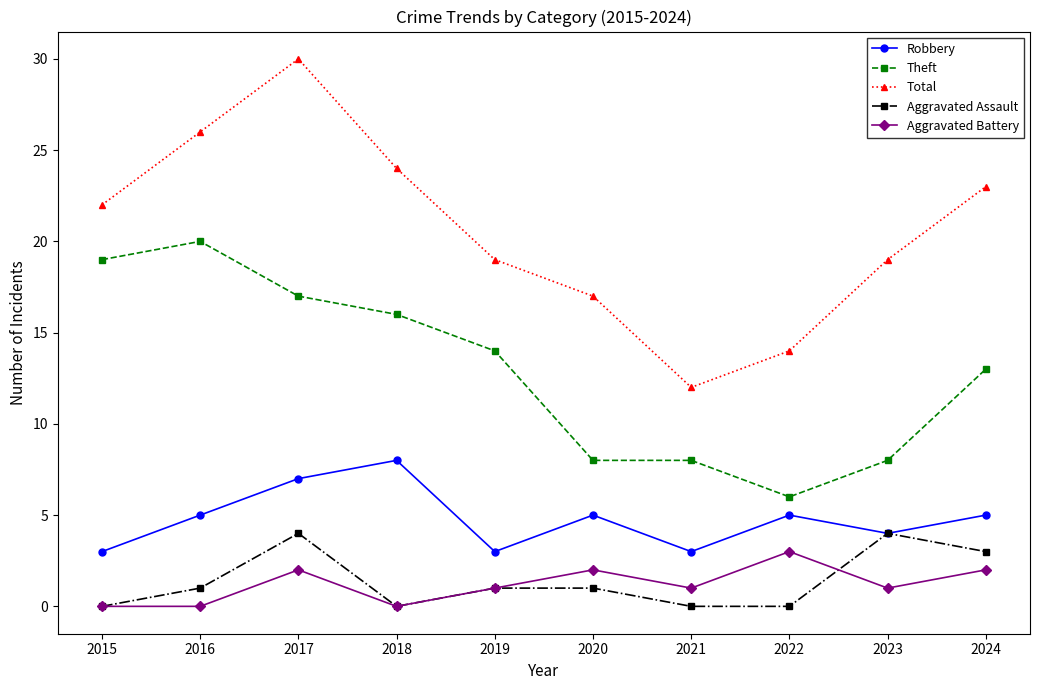

What is the greatest value displayed?

30